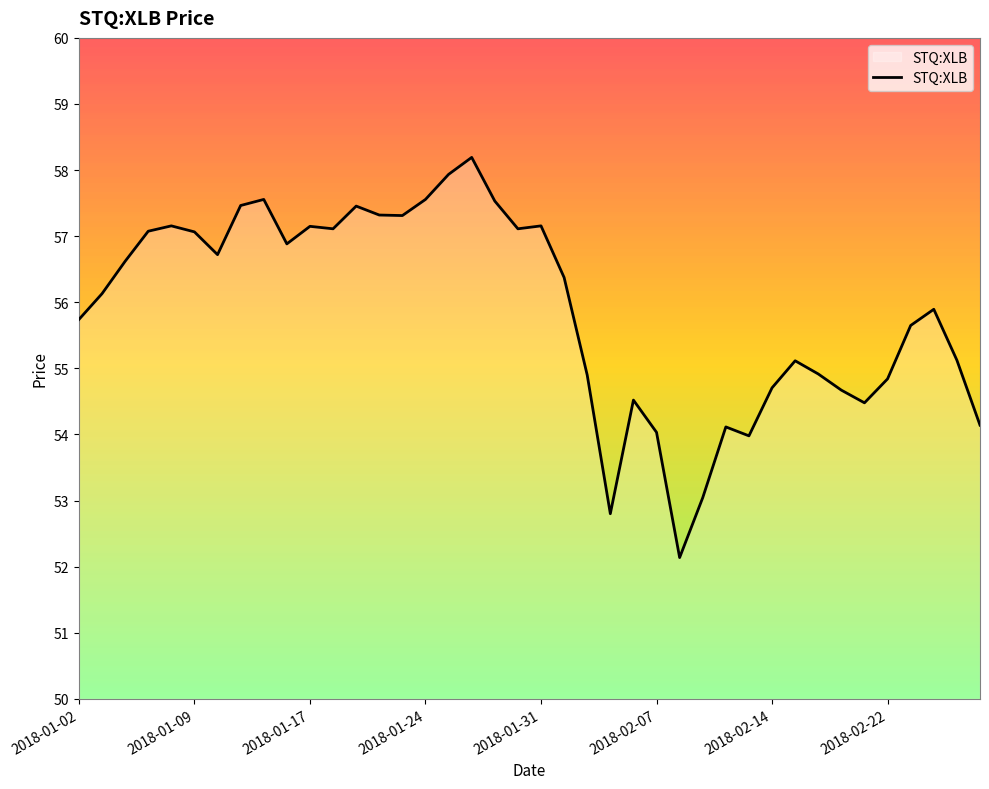

What is the minimum value shown in the chart?

52.1